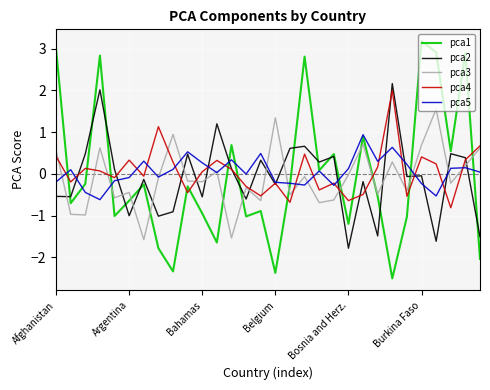

What is the maximum value shown in the chart?

3.2